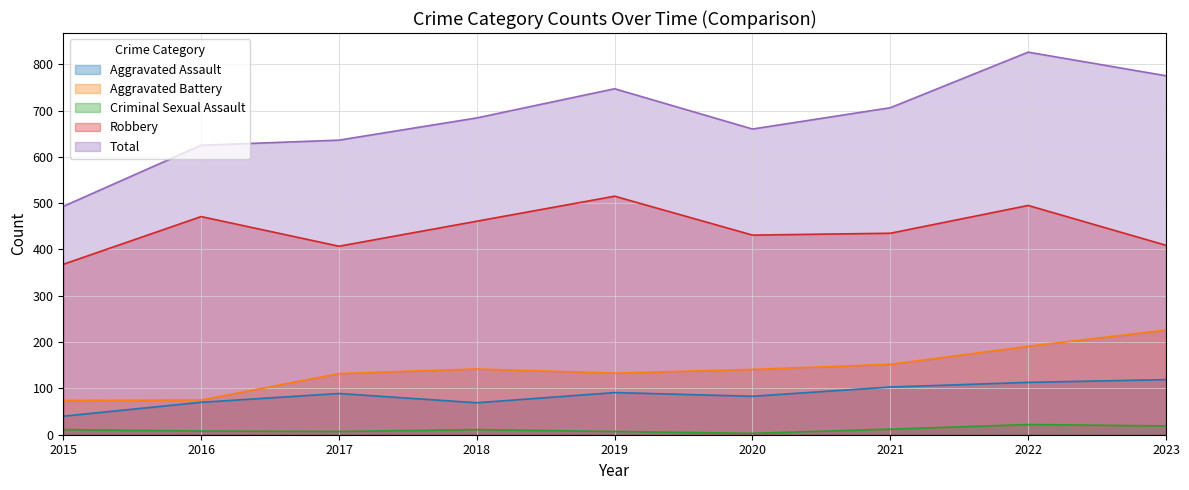

The value of Aggravated Assault at 2020 is 35. True or false?

False